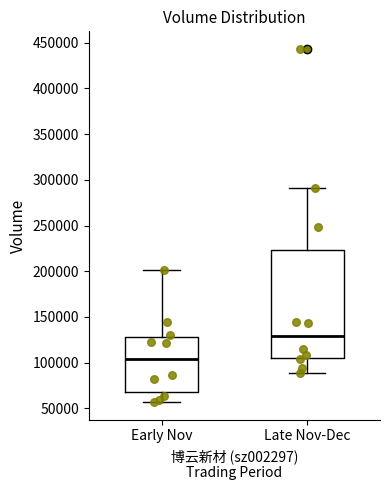

Which box has the lowest median line?

Early Nov